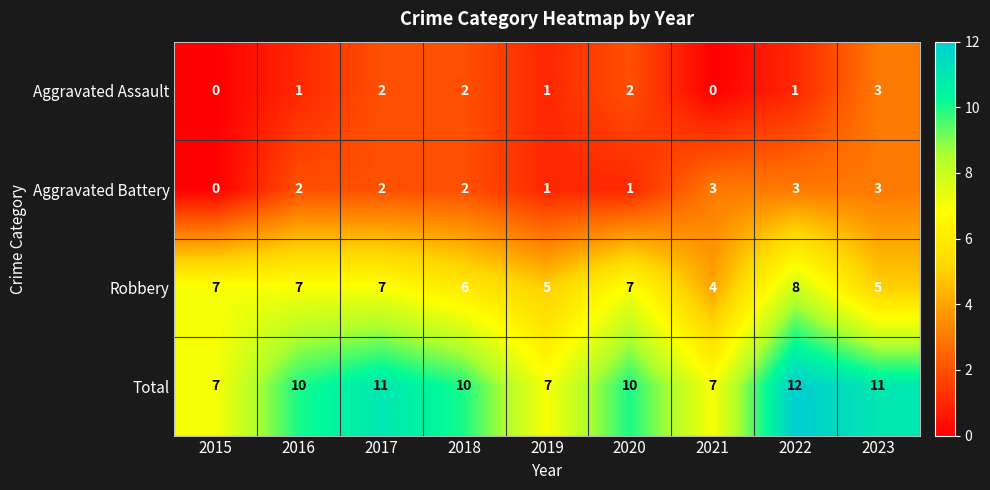

At which category does the chart reach its peak across all series?

2022